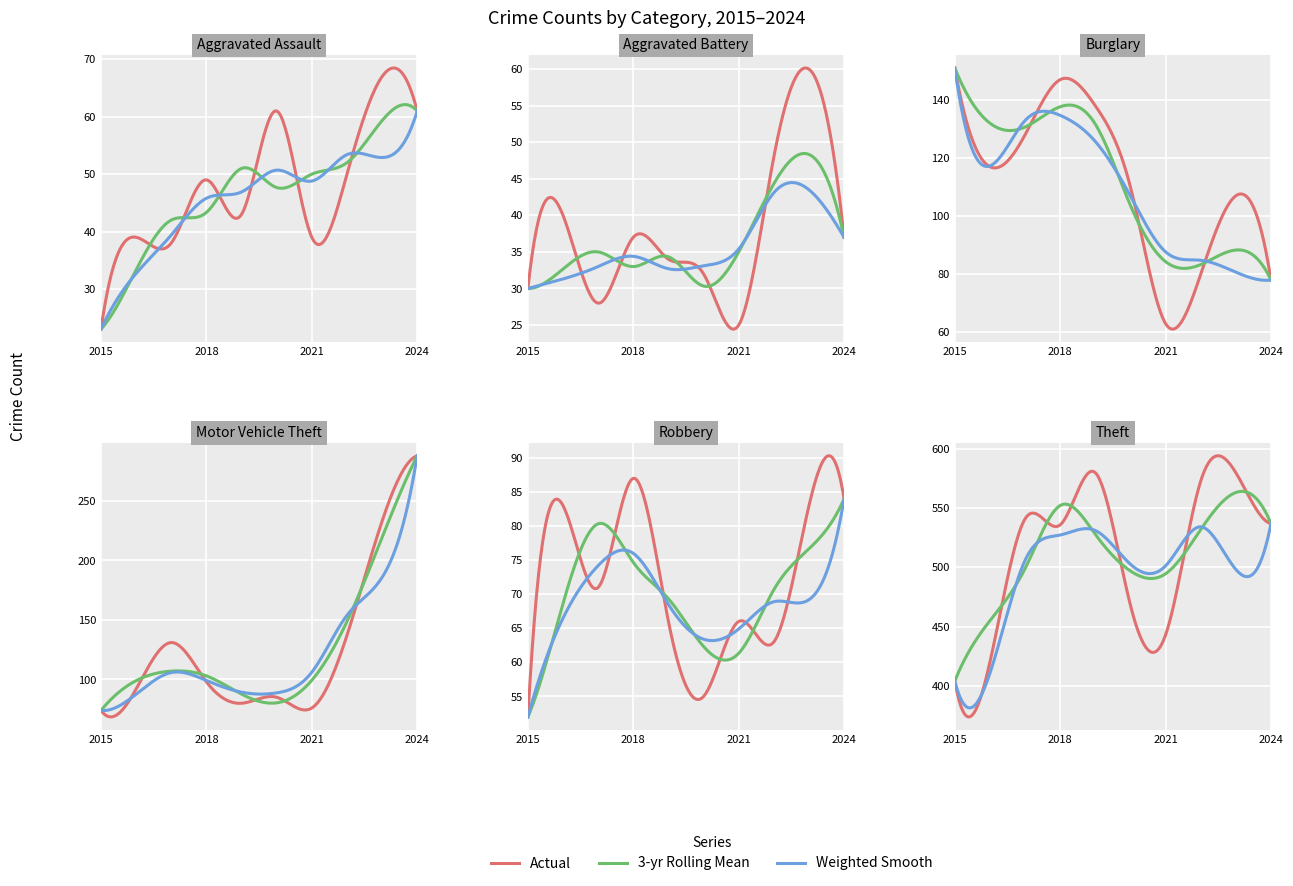

What is the spread (max minus min) of values at 2016?

381